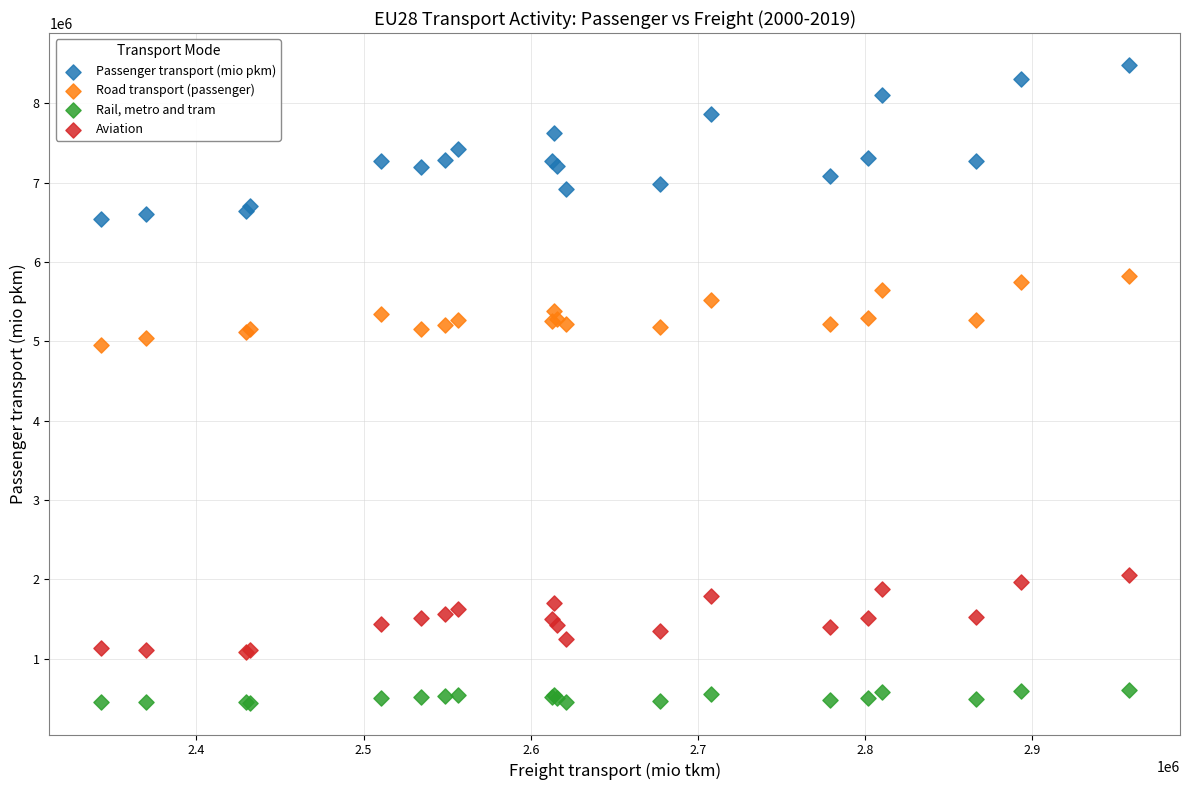

Which series reaches the maximum Y coordinate?

Passenger transport (mio pkm)